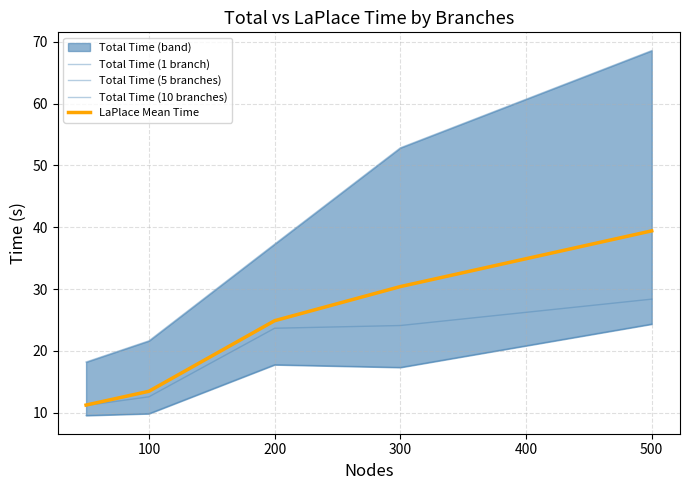

The Total Time (5 branches) series shows 23.7 at 200. True or false?

True